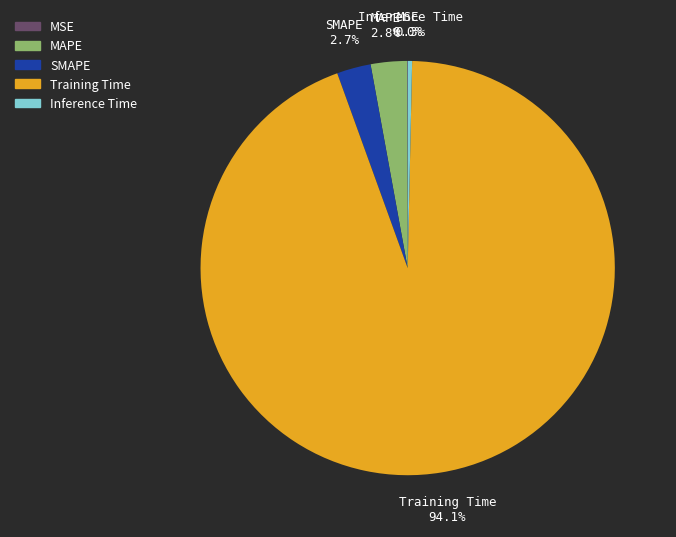

True or false: Training Time accounts for 94% of the total.

True